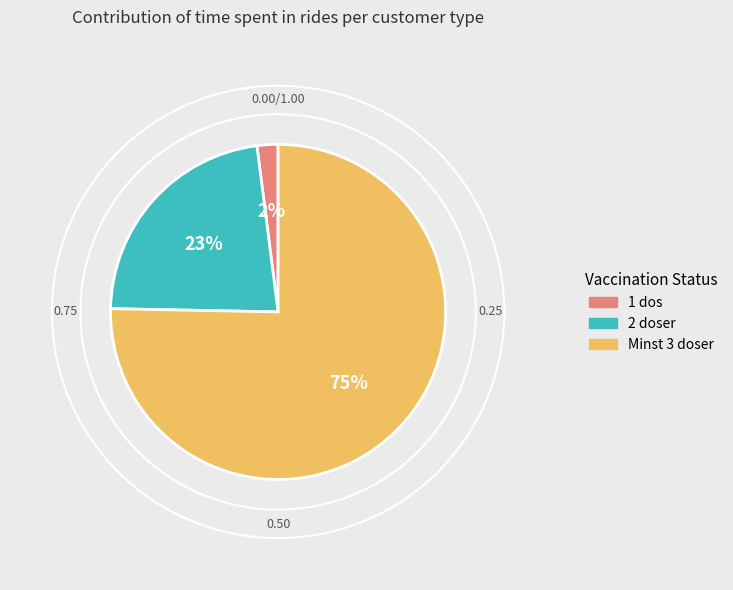

What percentage is the Minst 3 doser slice, to the nearest percent?

75%